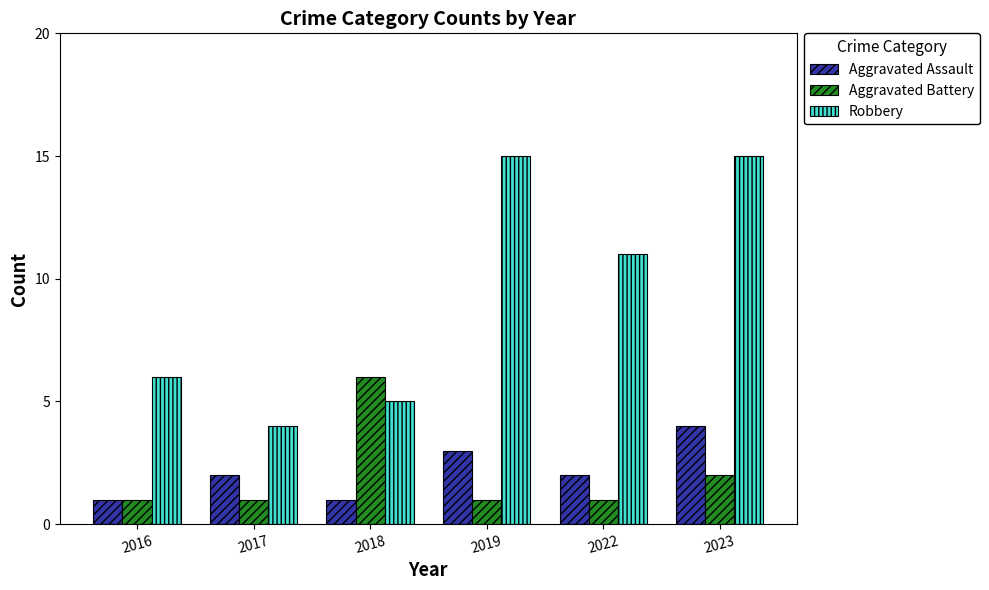

Which series has the largest range (max minus min)?

Robbery